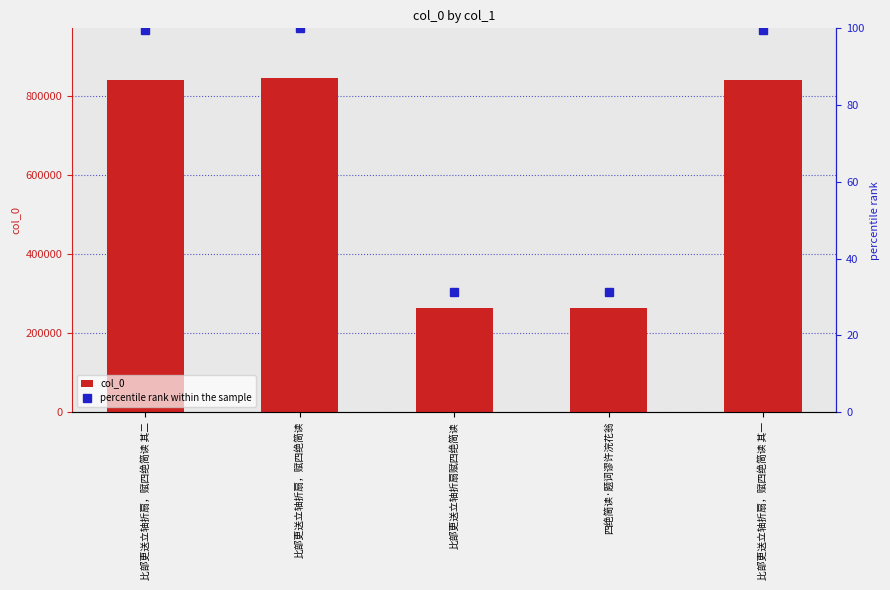

Reading left to right, what are all the values shown in this chart?

col_0: 比部更送立轴折扇，赋四绝简读 其二=839474.0	比部更送立轴折扇，赋四绝简读=843594.0	比部更送立轴折扇赋四绝简读=263240.0	四绝简读·题词谬许浣花翁=263241.0	比部更送立轴折扇，赋四绝简读 其一=839473.0
percentile rank within the sample: 比部更送立轴折扇，赋四绝简读 其二=99.5	比部更送立轴折扇，赋四绝简读=100.0	比部更送立轴折扇赋四绝简读=31.2	四绝简读·题词谬许浣花翁=31.2	比部更送立轴折扇，赋四绝简读 其一=99.5